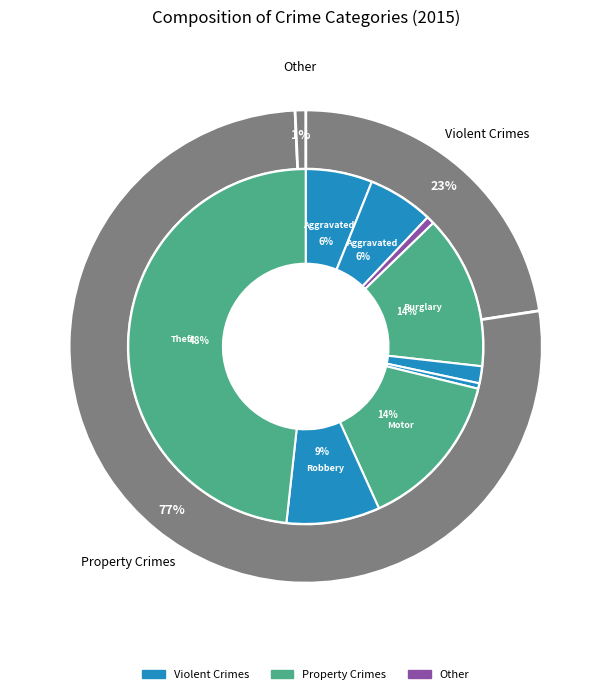

To the nearest percent, what portion does Arson represent?

1%